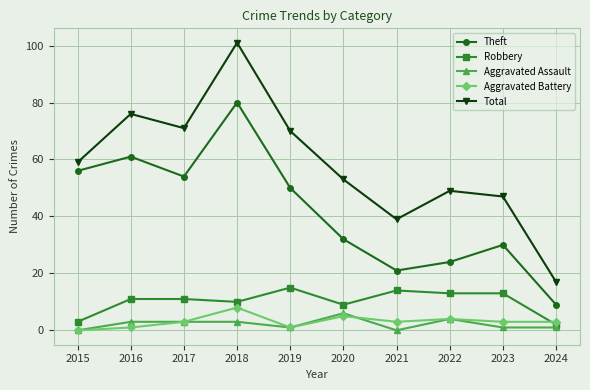

The Aggravated Assault series shows 1 at 2023. True or false?

True